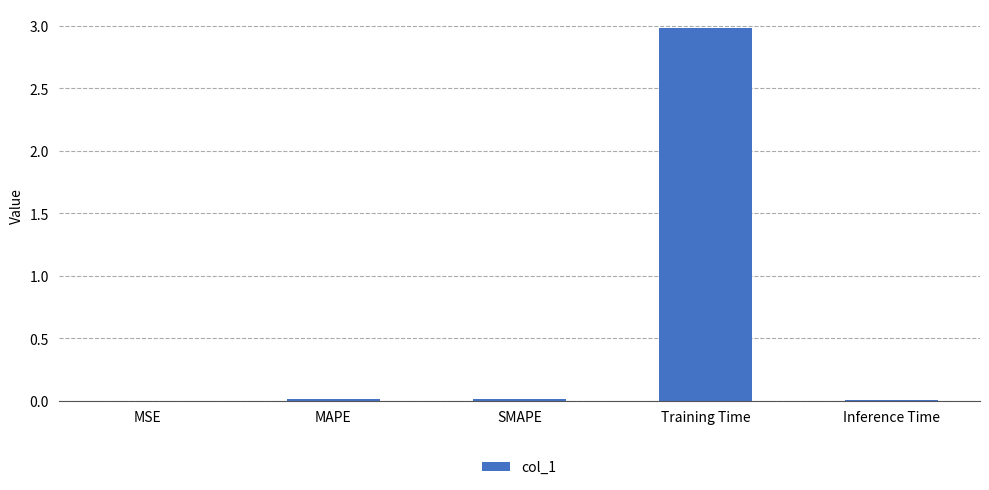

At which category does the chart reach its peak across all series?

Training Time